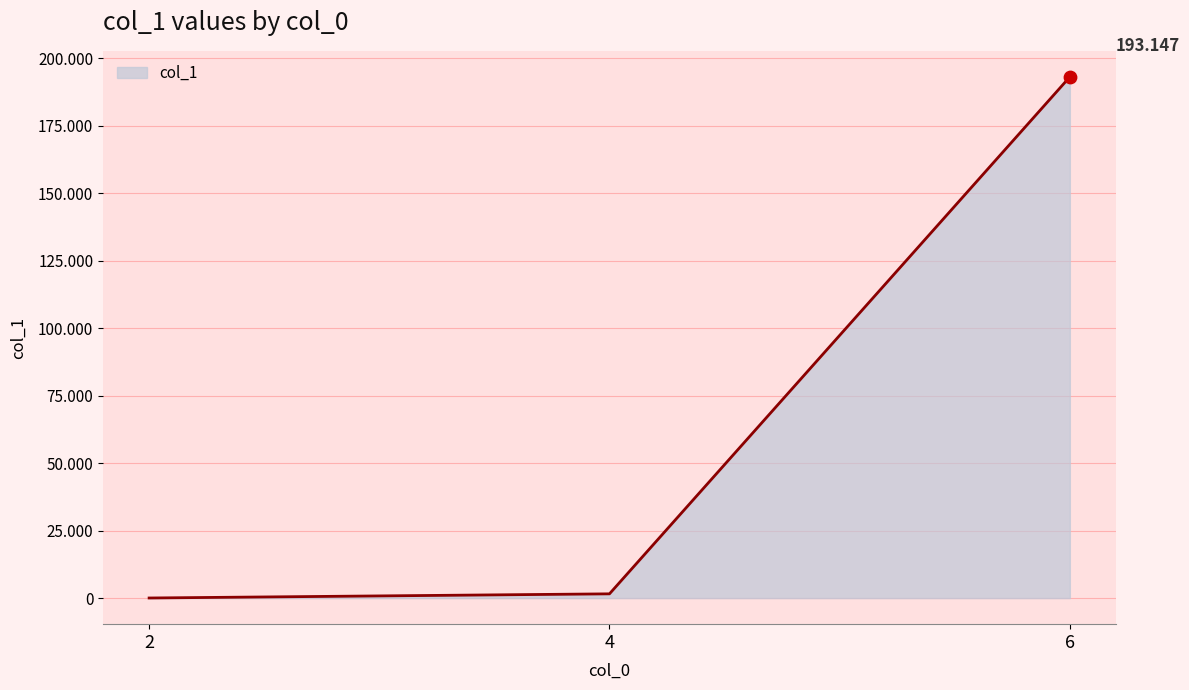

What is the change in value from 4 to 6?

+191566